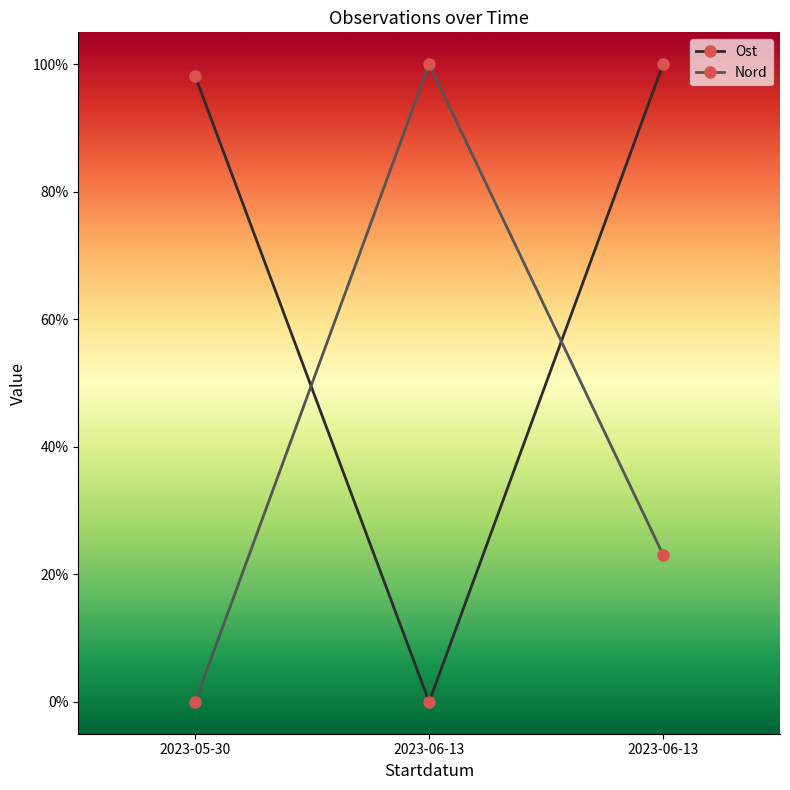

What is the average value of the Nord series?

0.4